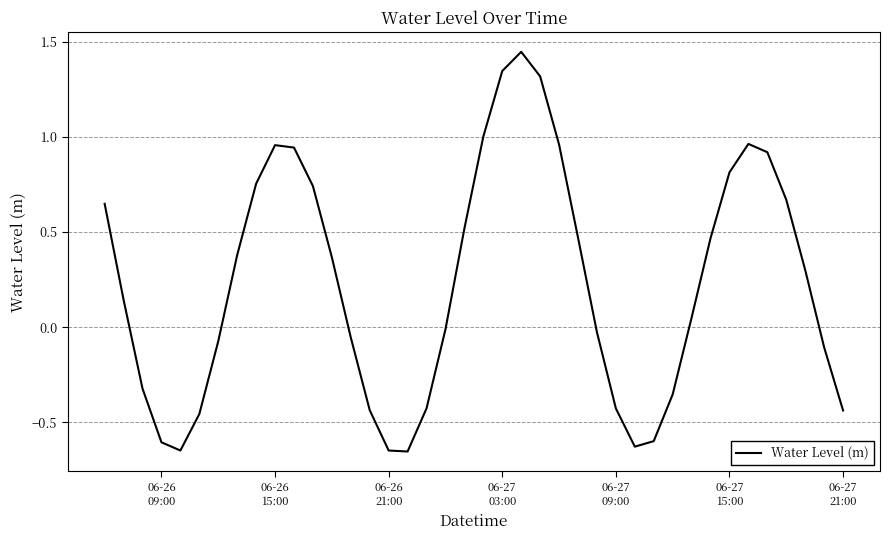

What is the difference between the maximum and minimum values?

2.1